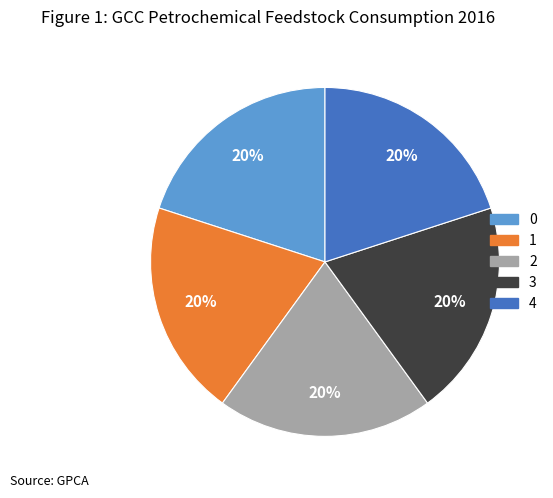

True or false: 2 accounts for 32% of the total.

False